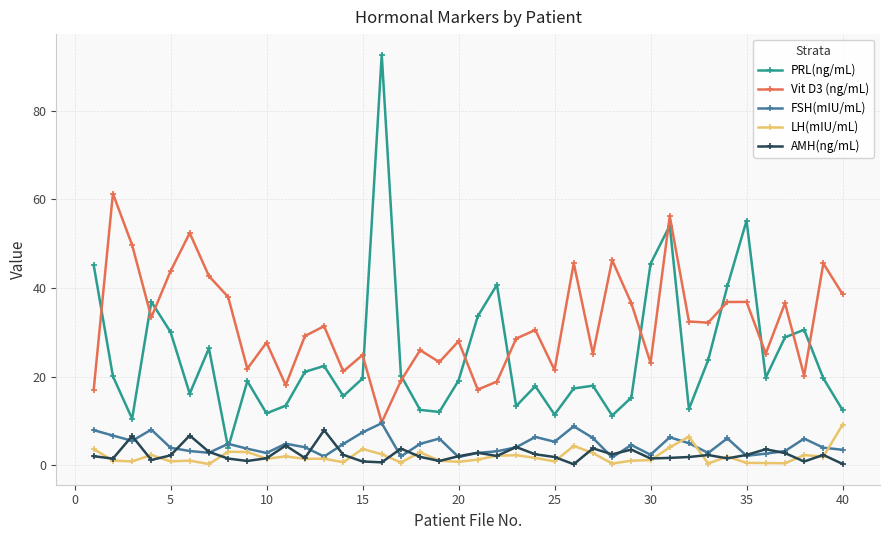

Which series has the largest total across all categories?

Vit D3 (ng/mL)